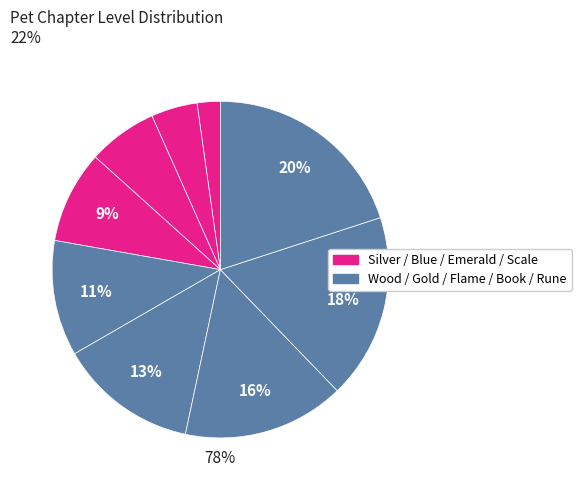

What portion of the pie excludes Rune?

80.0%